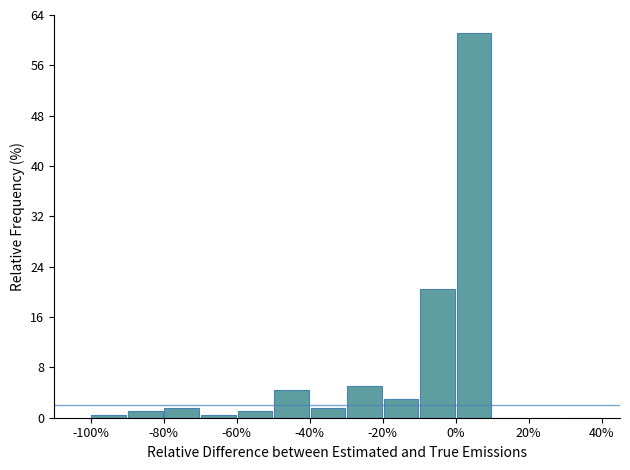

How tall is the bar that spans -10 to 0 on the x-axis? The values are not printed on the chart, so give them approximately, as read against the axis.

20